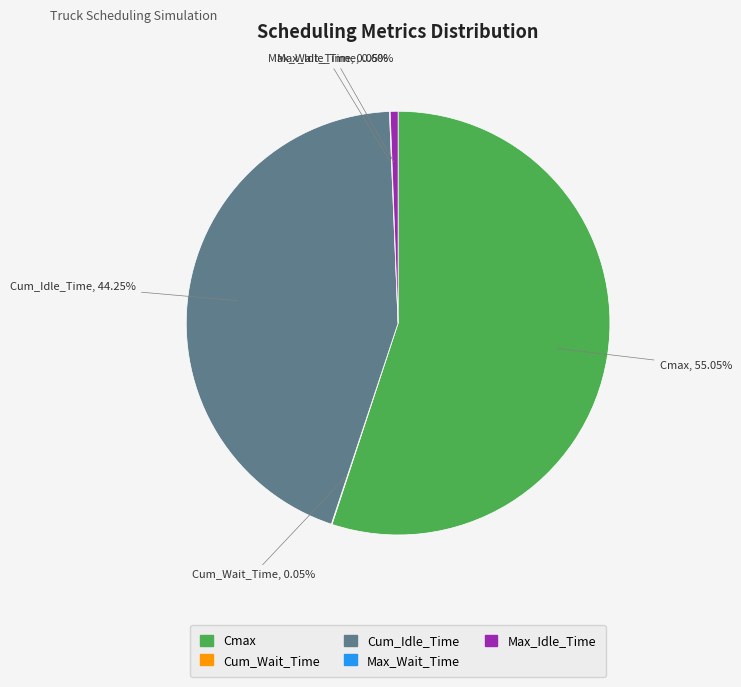

What portion of the pie excludes Max_Idle_Time?

99.4%